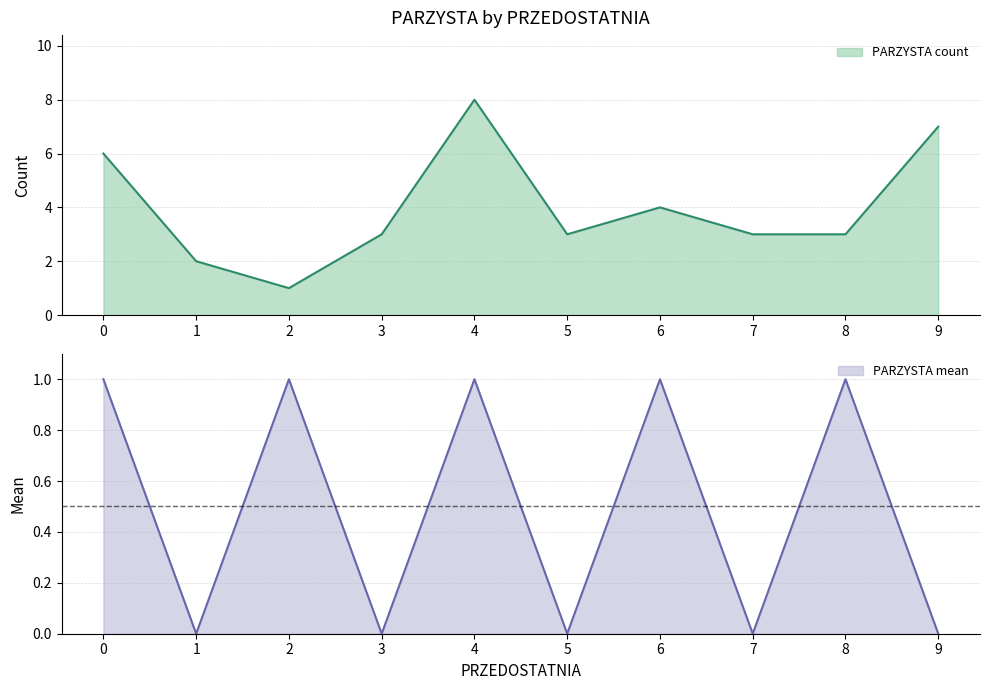

What is the approximate value of PARZYSTA count at 0?

6